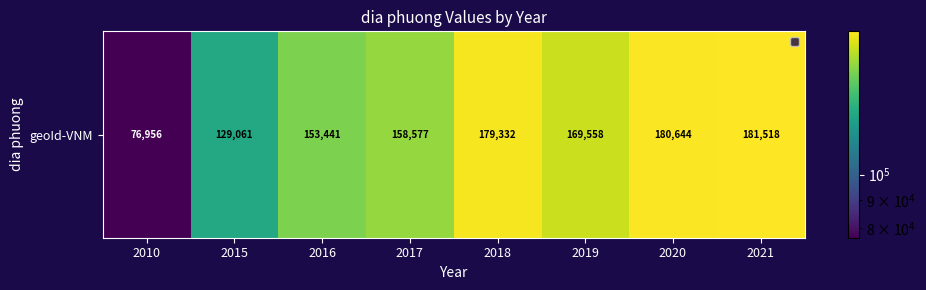

Rank the categories by value from lowest to highest.

2010, 2015, 2016, 2017, 2019, 2018, 2020, 2021